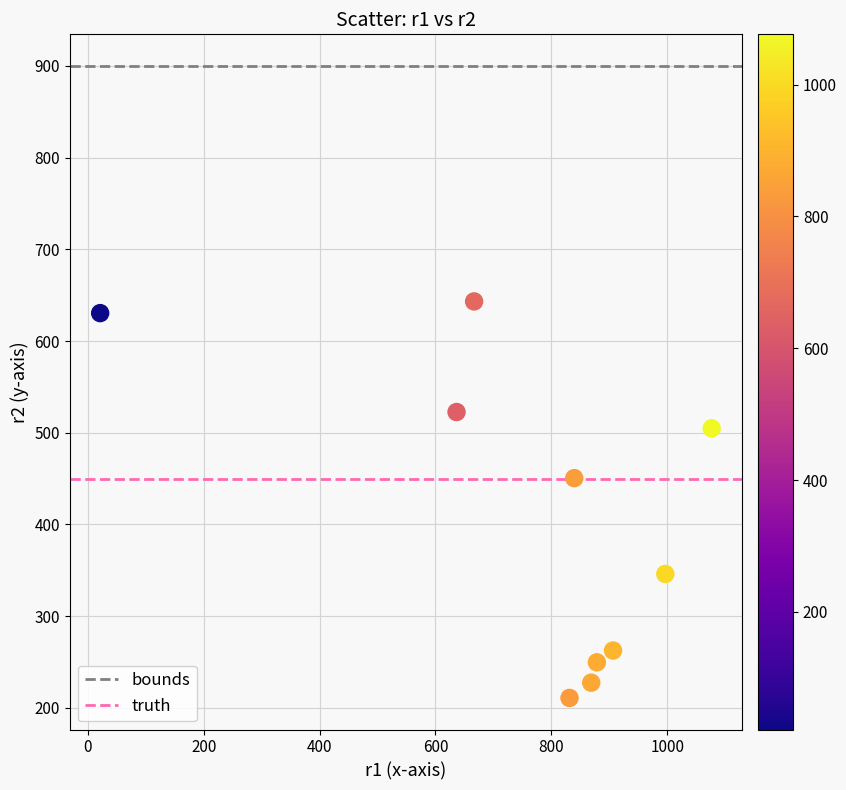

What is the range of X values (max minus min)?

1055.0